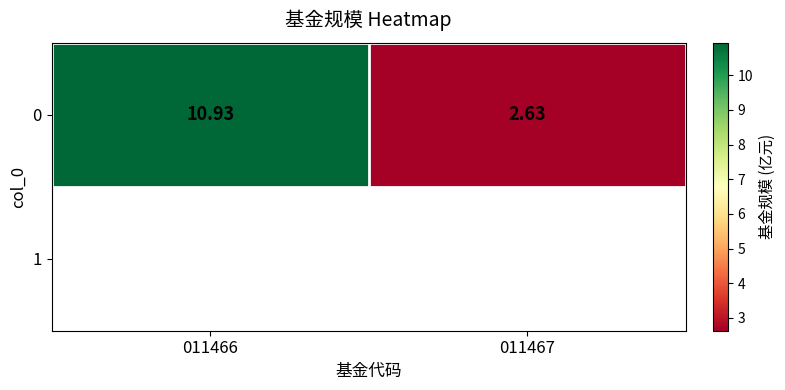

Reading left to right, list all the values displayed in this chart.

011466=10.9	011467=2.6